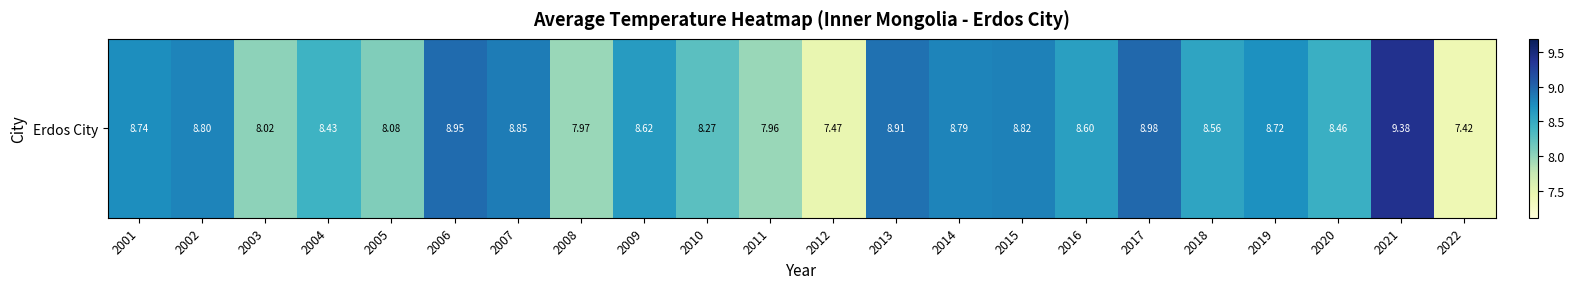

What is the ratio of the value at 2006 to the value at 2011?

1.1